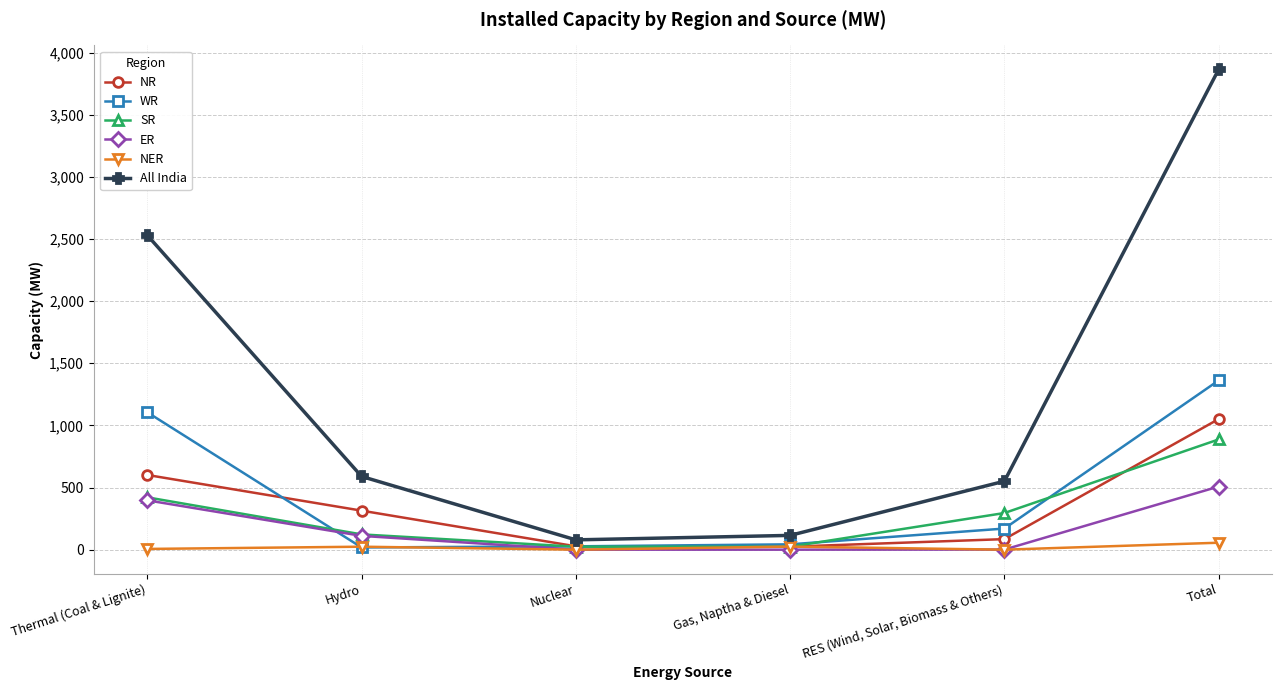

What is the label of the 4th point from the right?

Nuclear